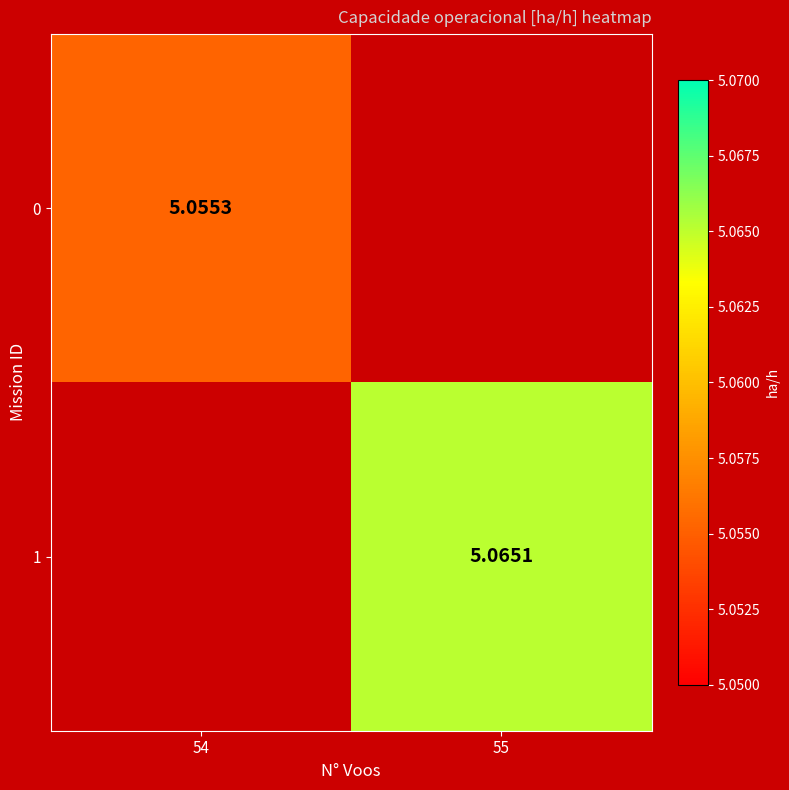

How many data points in 1 are above 5?

1